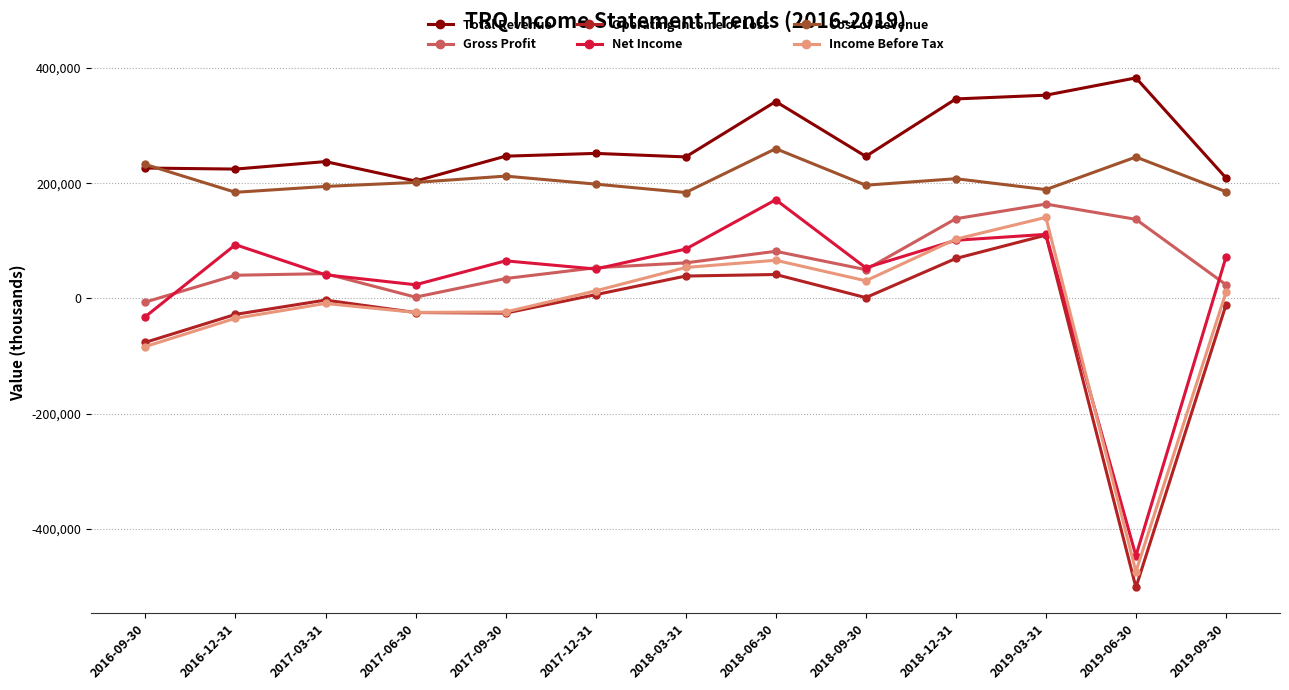

Where does the Net Income series first go above 65300?

2016-12-31